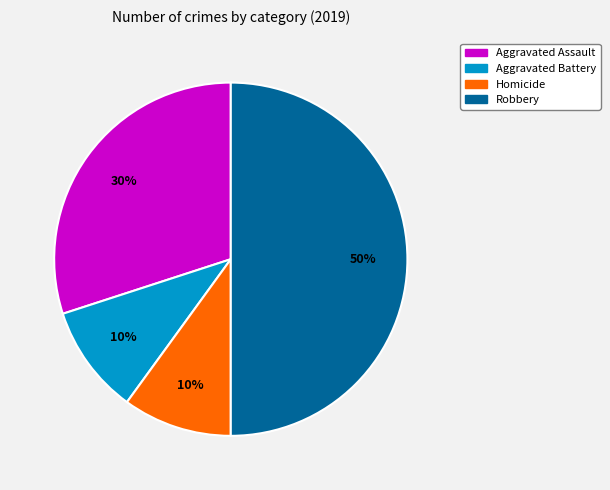

To the nearest percent, what is the average slice percentage?

25%